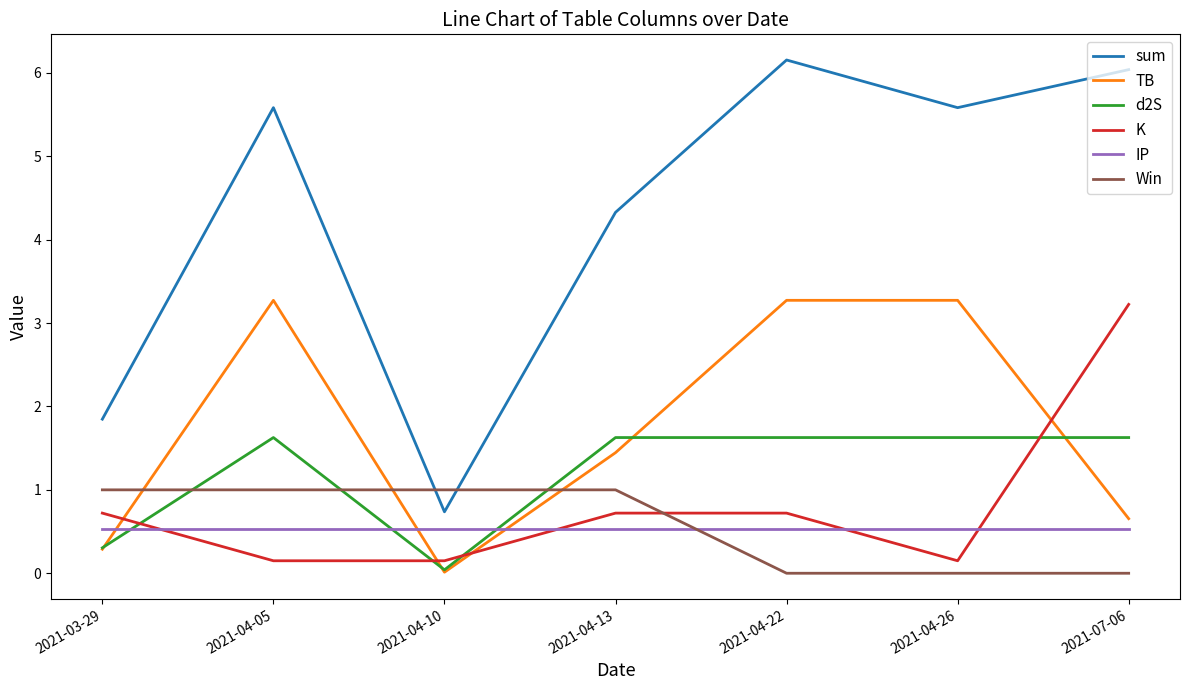

What is the spread (max minus min) of values at 2021-04-26?

5.6